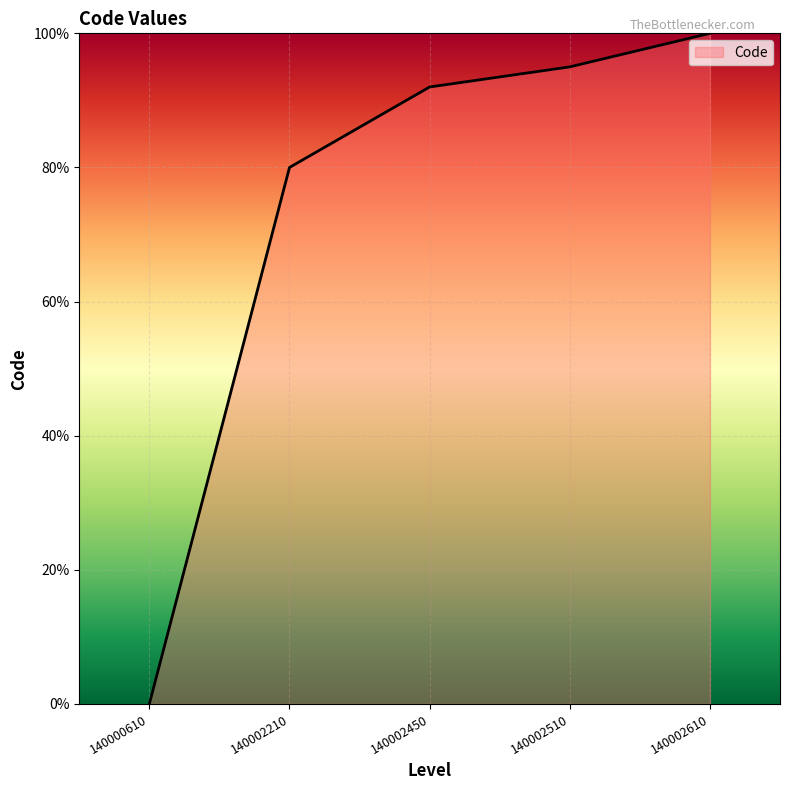

What is the ratio of the value at 140002450 to the value at 140002510?

1.0